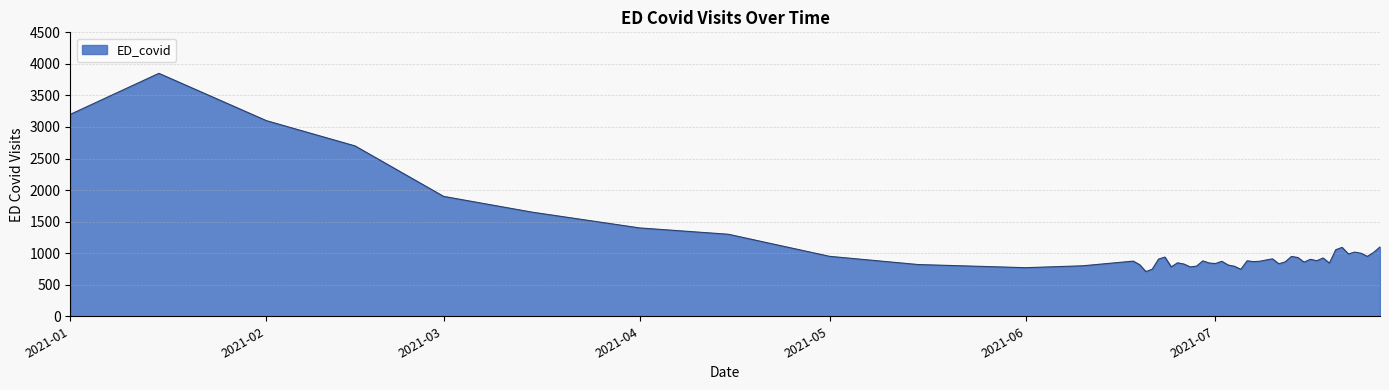

What is the difference between the maximum and minimum values?

3142